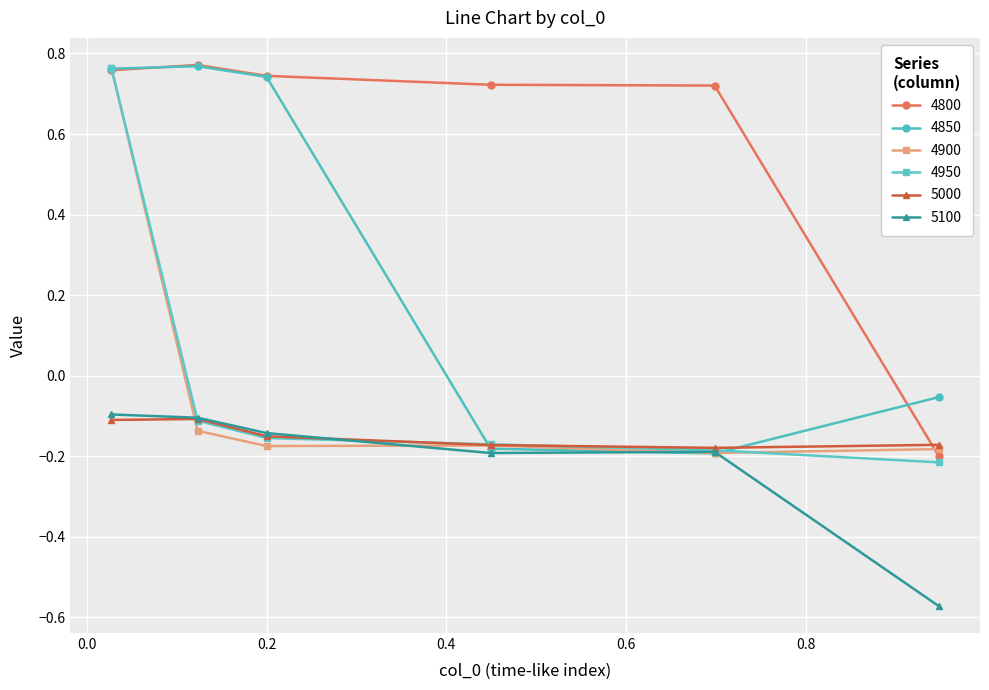

At how many categories does at least one series exceed 0?

5